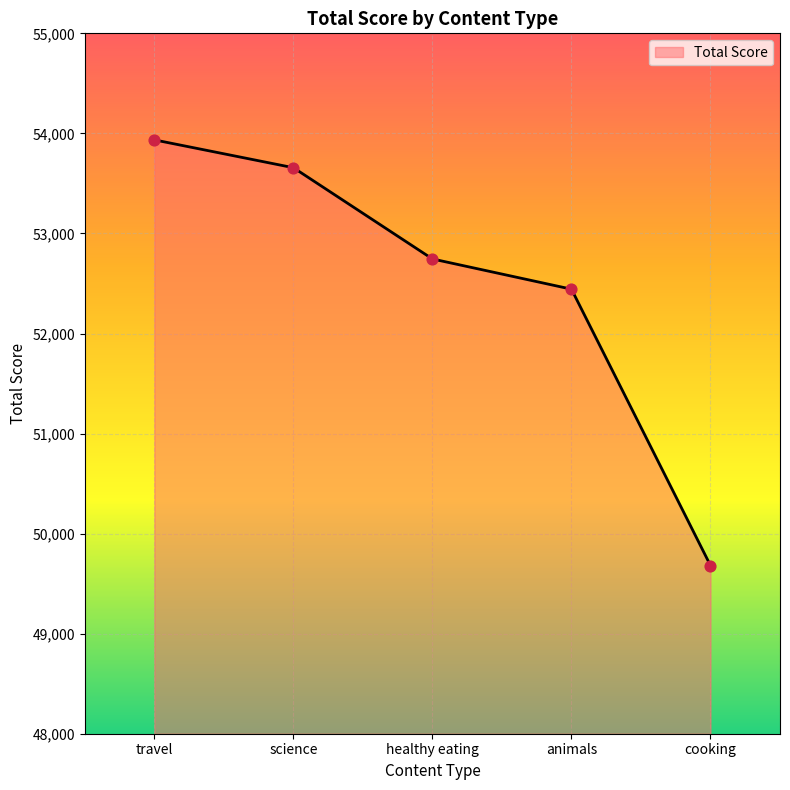

Which has a higher value, animals or cooking?

animals